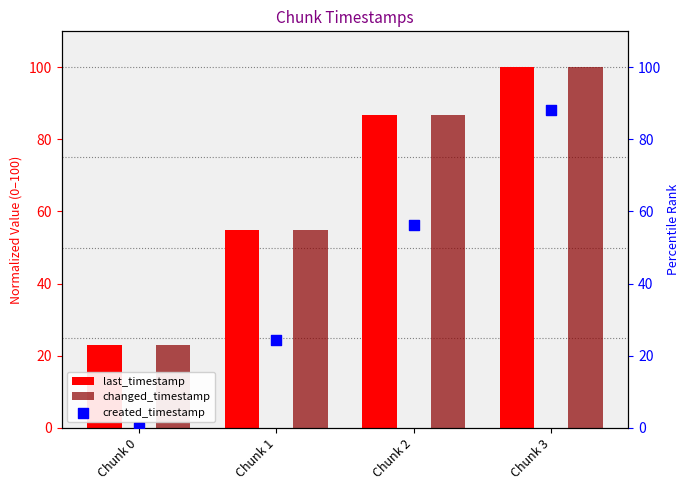

At how many categories does at least one series exceed 73?

2